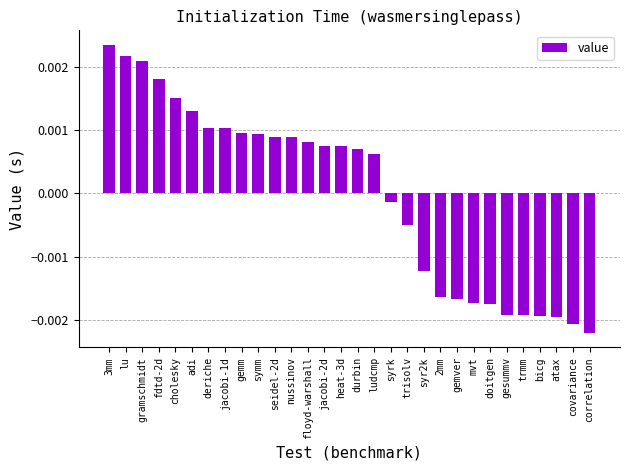

At which category does the chart reach its minimum across all series?

correlation